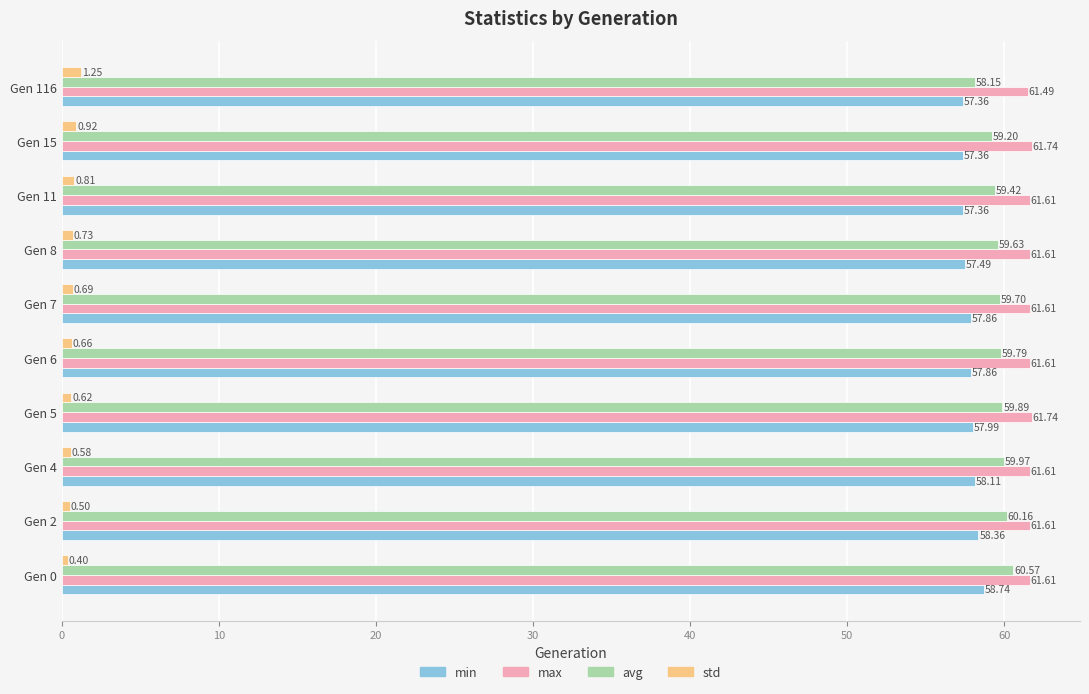

What is the minimum value shown in the chart?

0.4